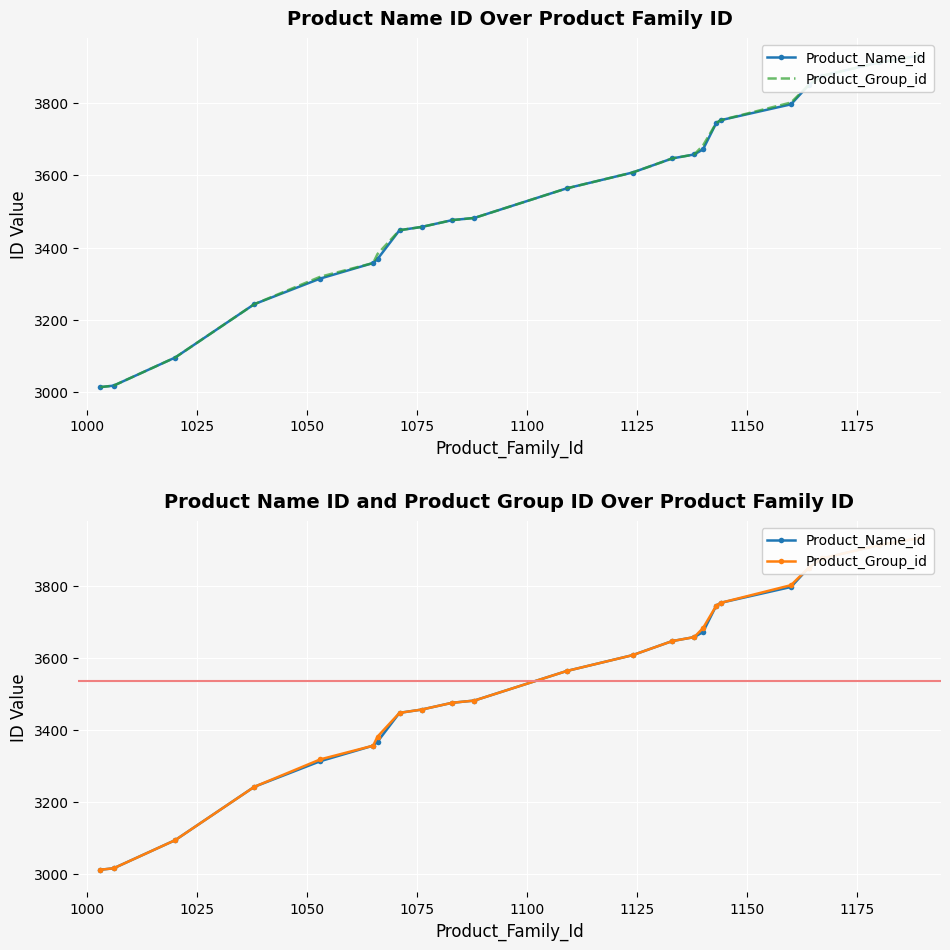

Reading left to right, extract all data points from this chart.

Product_Name_id: 3013	3017	3095	3243	3314	3357	3368	3448	3457	3476	3482	3564	3608	3647	3658	3672	3745	3753	3797	3850	3876	3913	3932
Product_Group_id: 3013	3017	3095	3243	3319	3357	3382	3448	3457	3476	3482	3564	3608	3647	3658	3683	3745	3753	3802	3850	3876	3913	3932